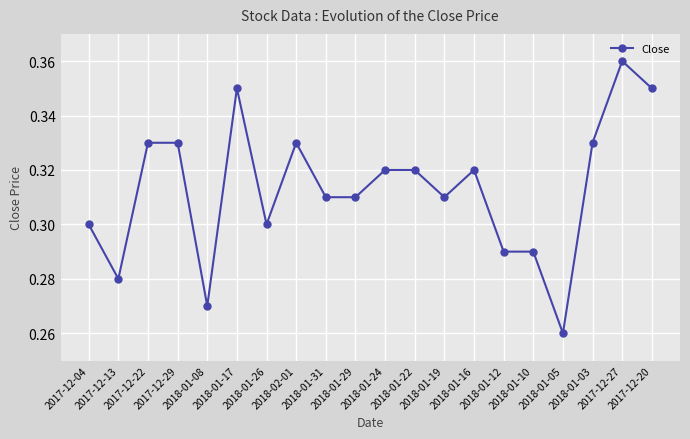

The value at 2018-02-01 is 0.3. True or false?

True